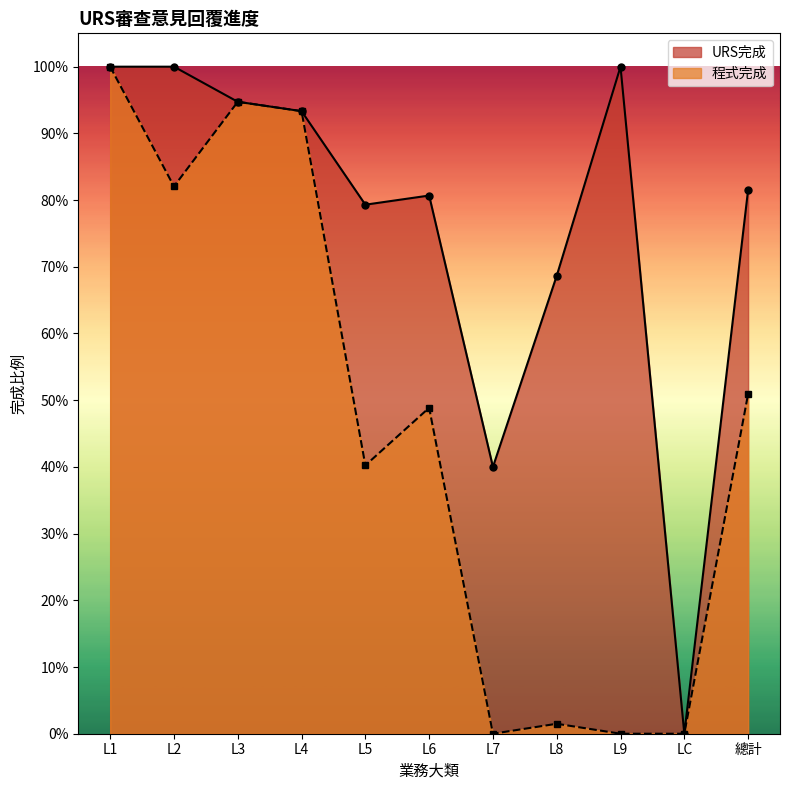

What is the greatest value displayed?

1.0